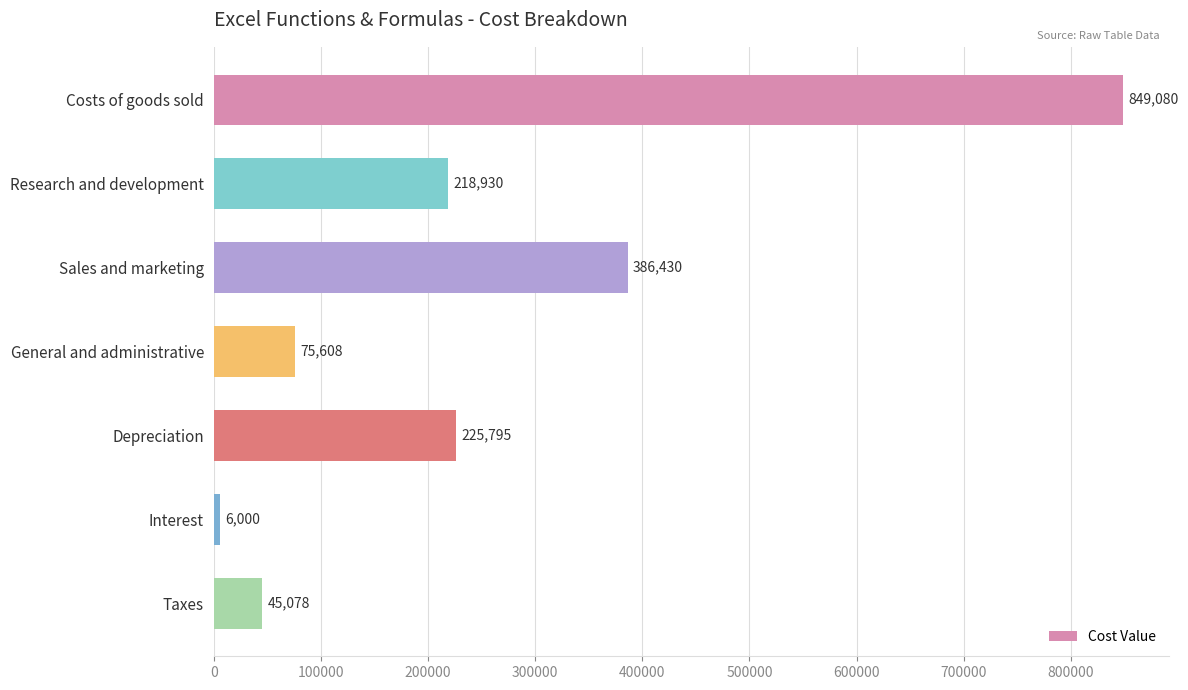

Where is the data nearest to the value 427540?

Sales and marketing